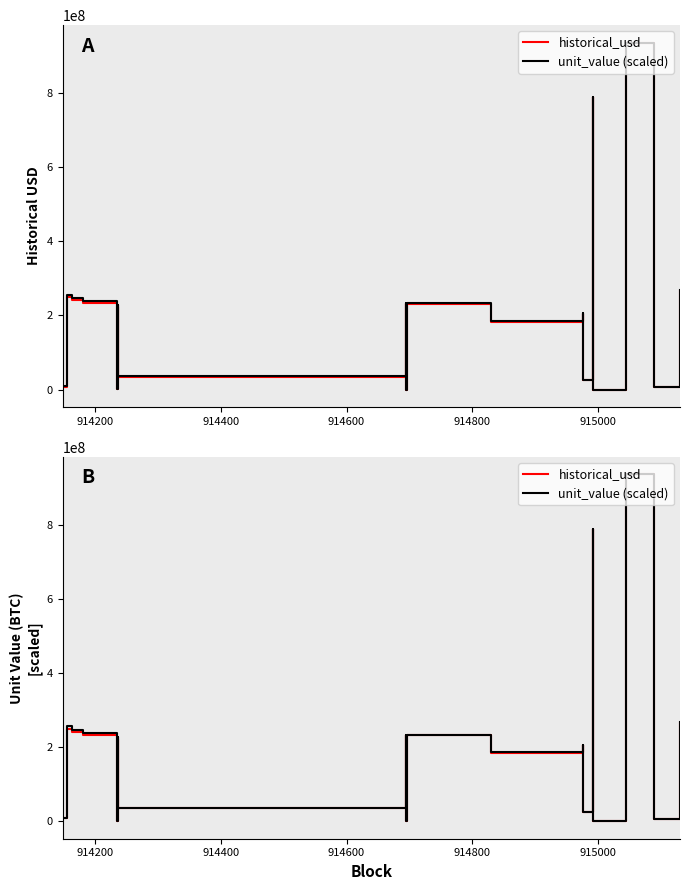

At how many categories does at least one series exceed 137943756?

12